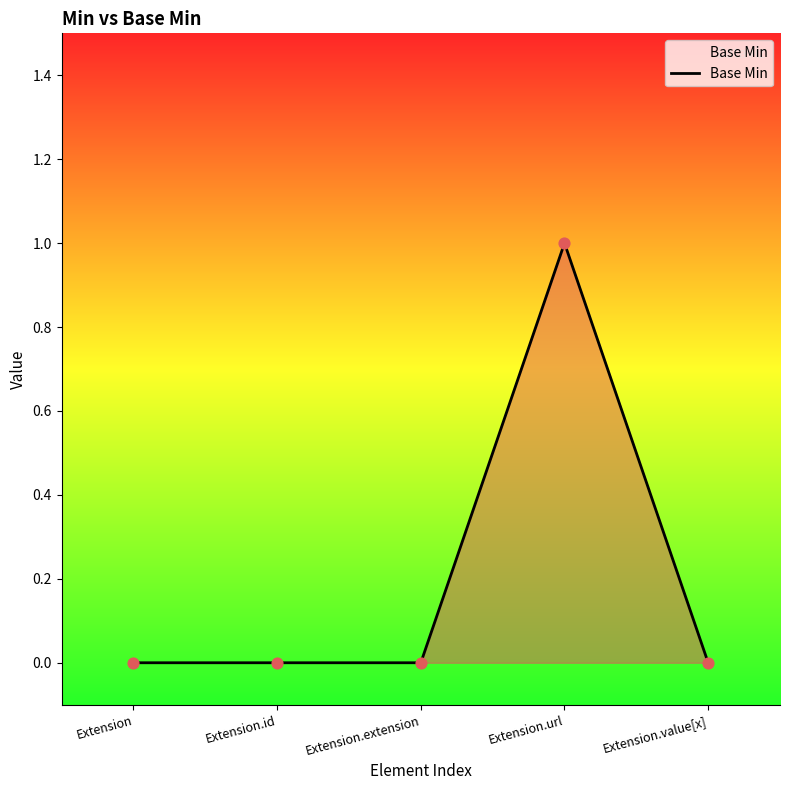

Which has a higher value, Extension.url or Extension.extension?

Extension.url